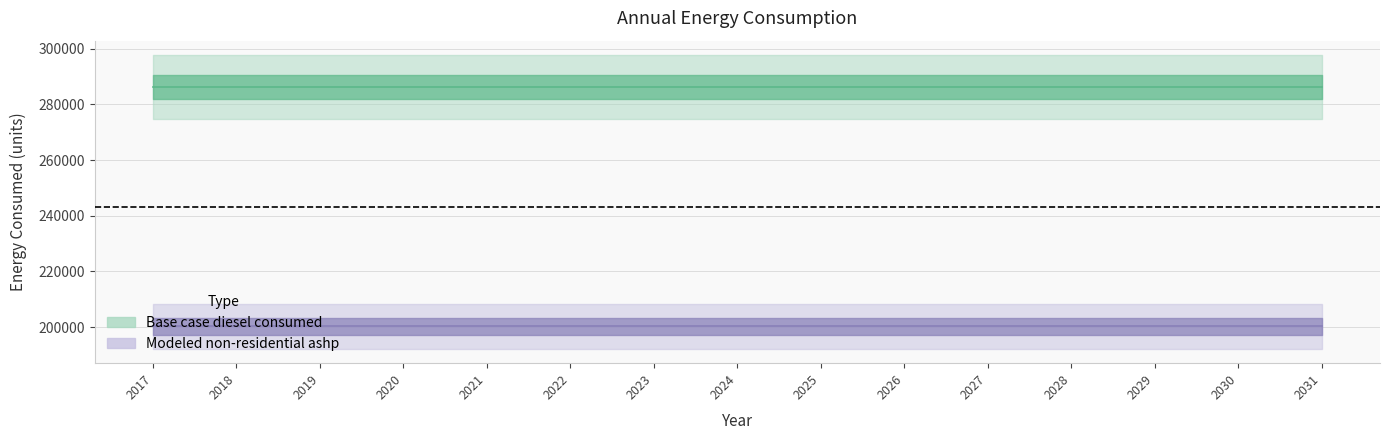

How many lines are shown in the chart?

2